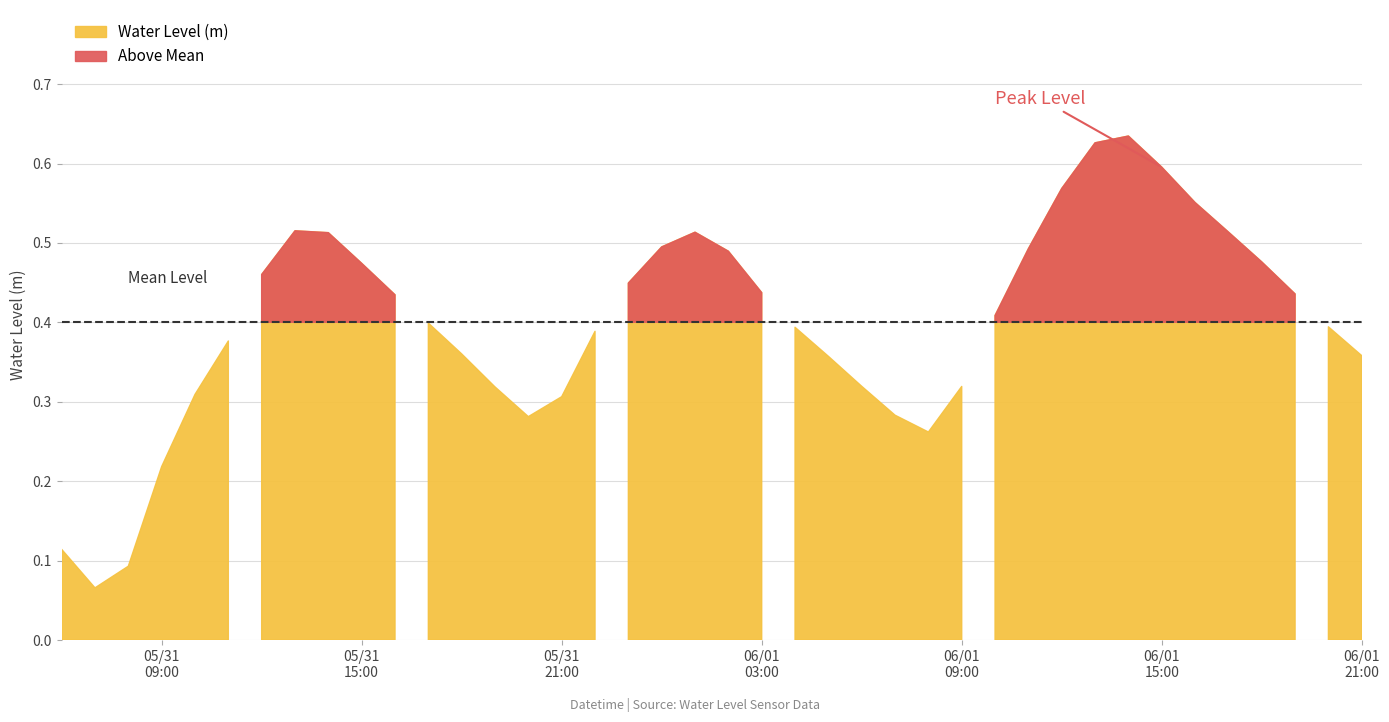

What is the difference between the maximum and minimum values?

0.6